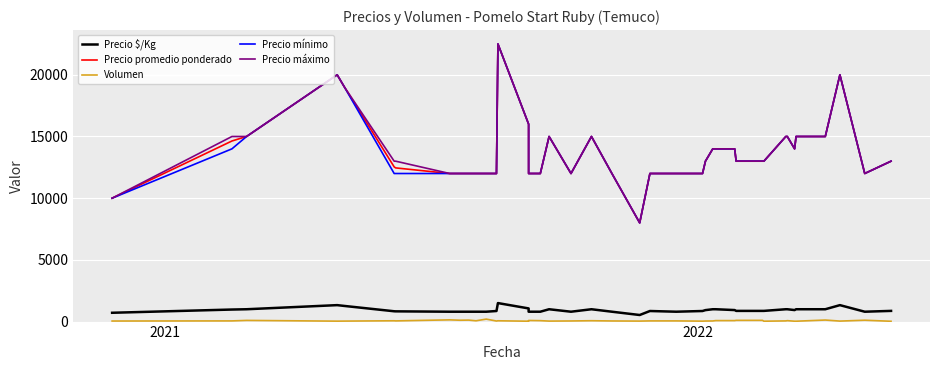

What is the value of the Volumen point at the 24th from the left?

55